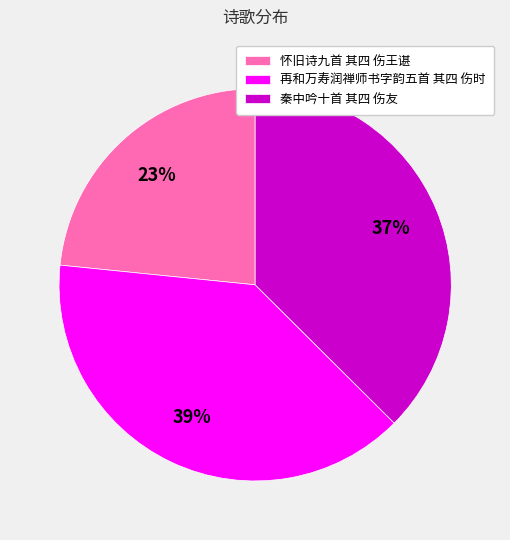

Which category has the biggest portion of the pie?

再和万寿润禅师书字韵五首 其四 伤时